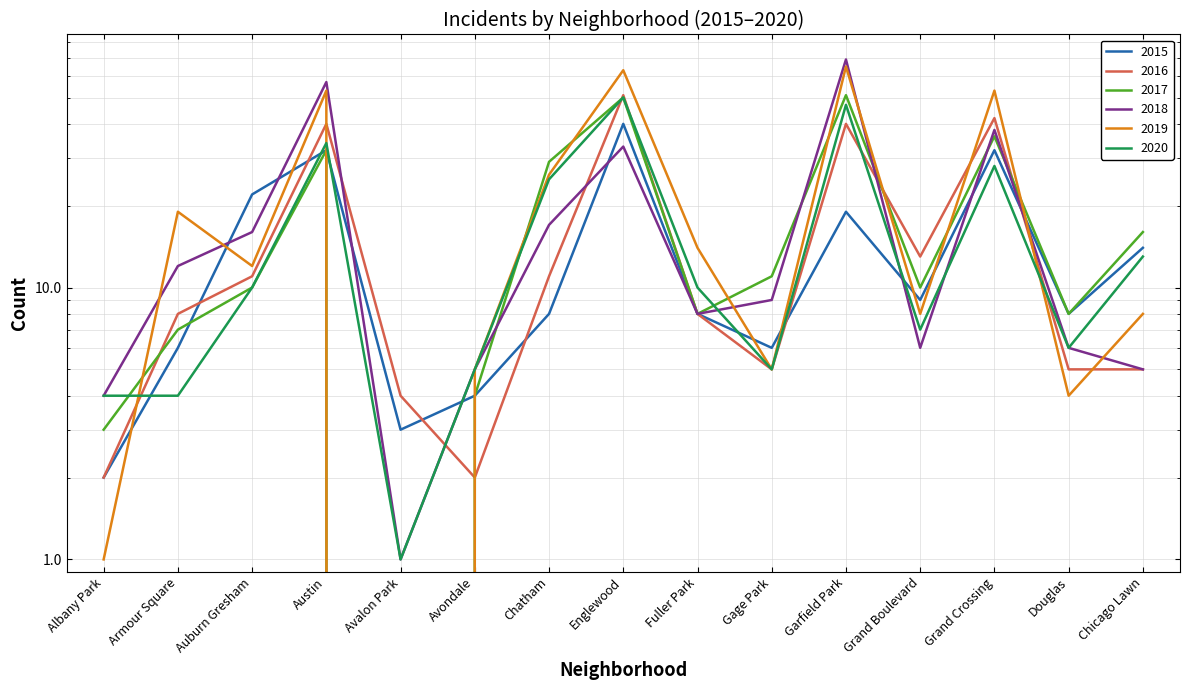

How many positive values does the 2019 series have?

14